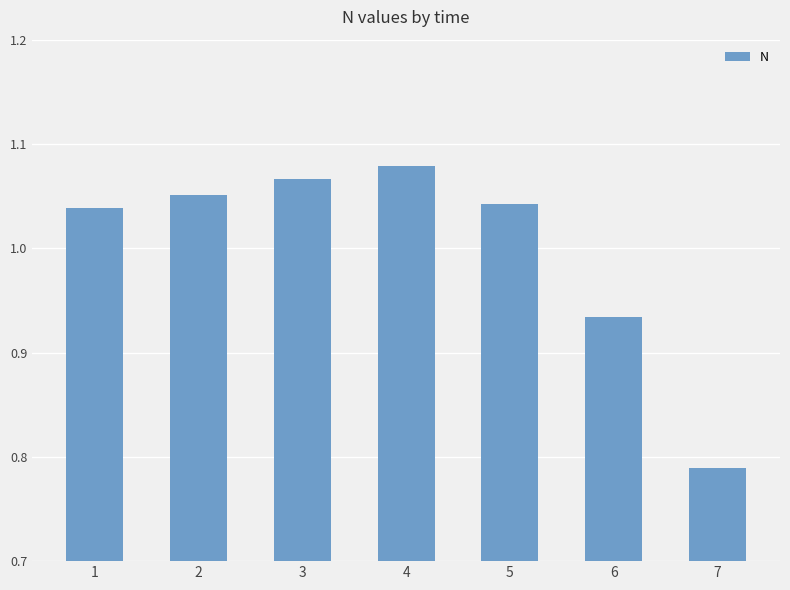

Which has a higher value, 6 or 1?

1